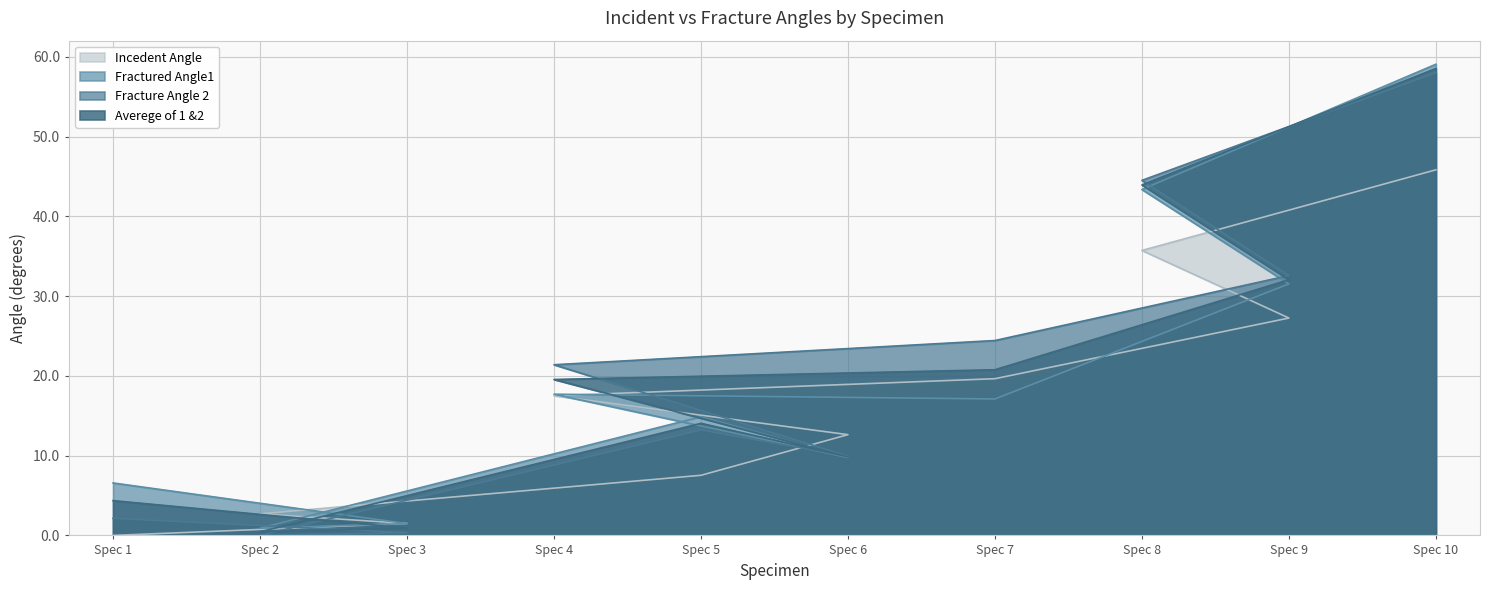

The Incedent Angle series shows 0.7 at Spec 3. True or false?

False